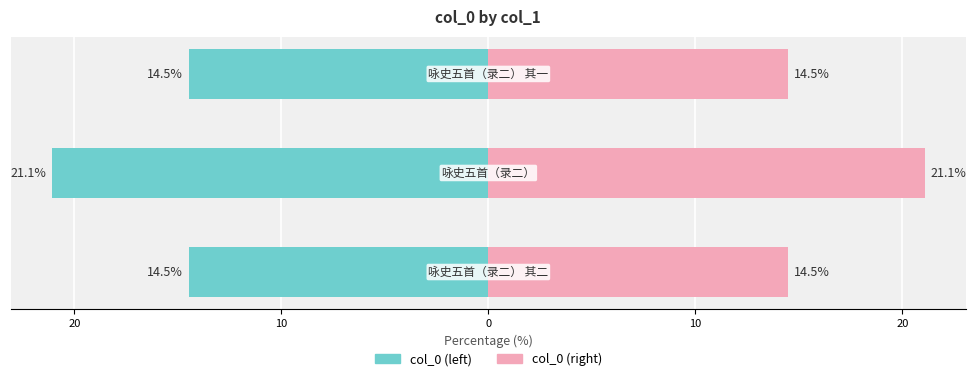

At how many categories does at least one series exceed -19?

3